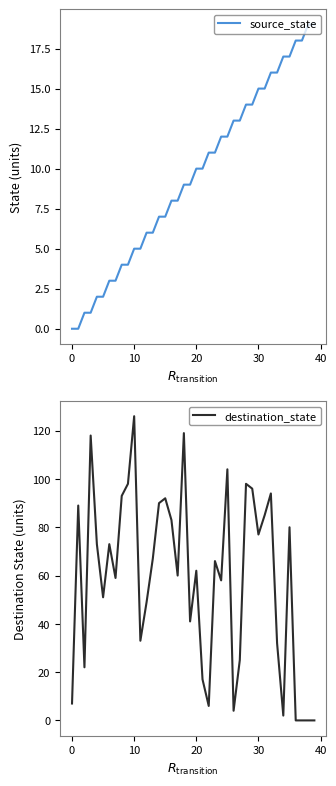

Which category has the highest value in the destination_state series?

10